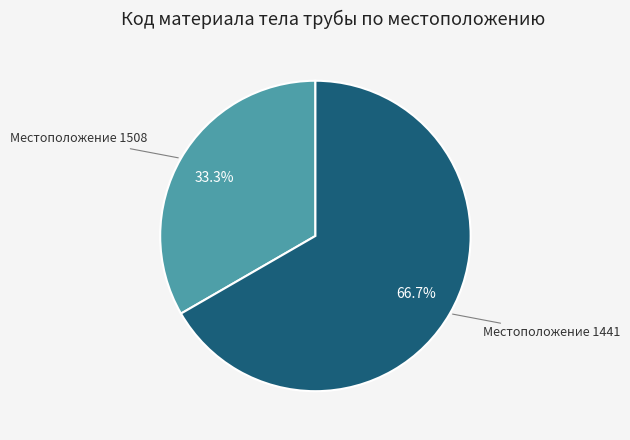

Is there any slice that represents more than half of the pie?

Yes